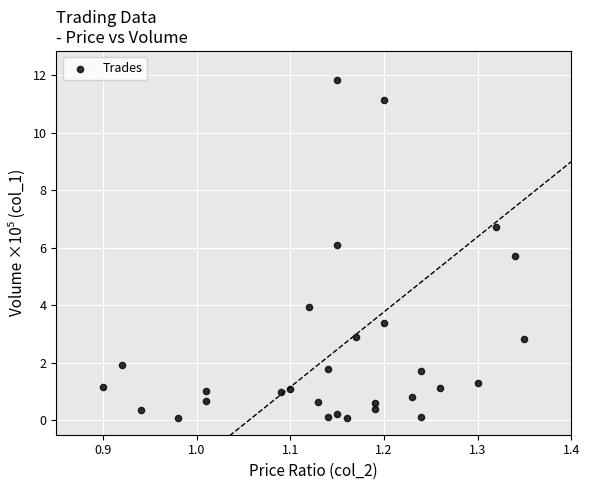

What is the range of X values (max minus min)?

0.5